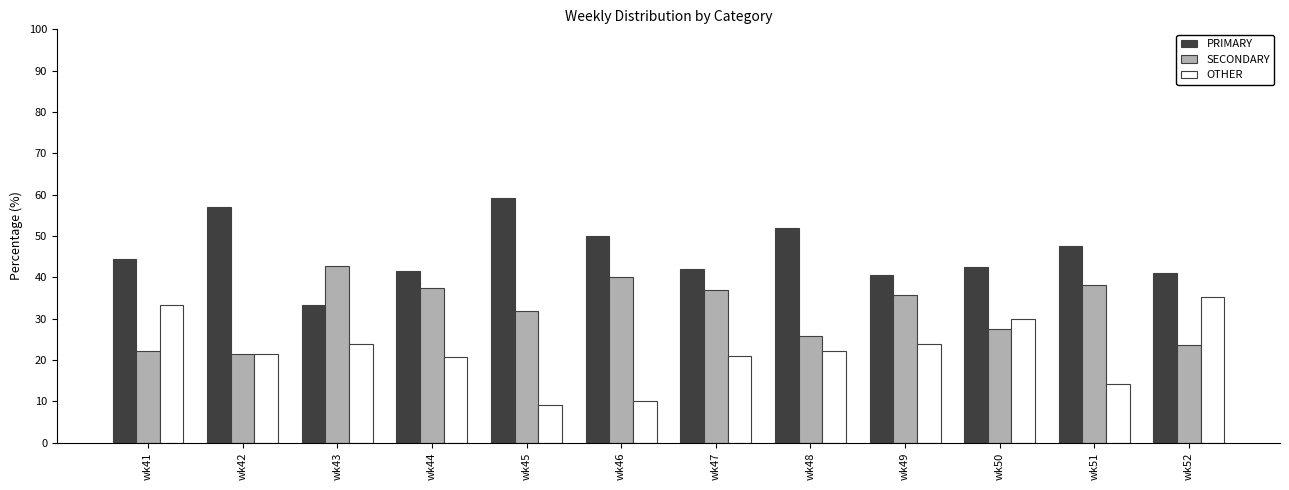

Which category has the highest value in the OTHER series?

wk52